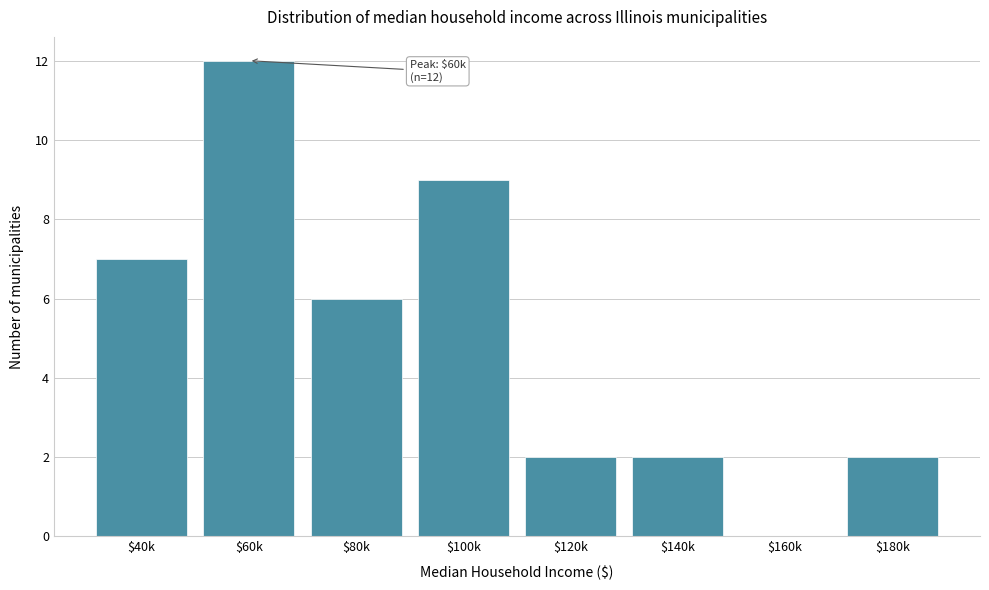

True or false: the data shows 7 at $40k.

True